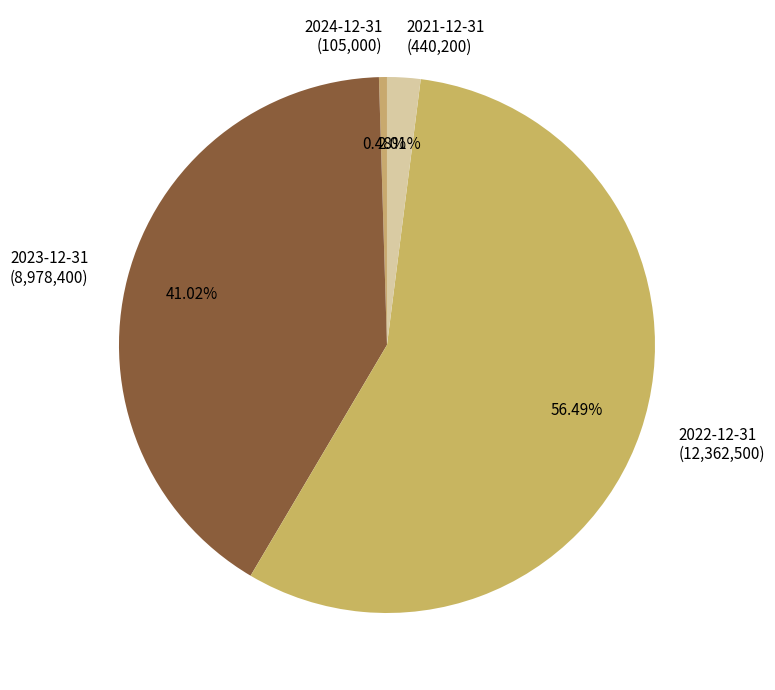

What percentage is the 2022-12-31 slice, to the nearest percent?

56%